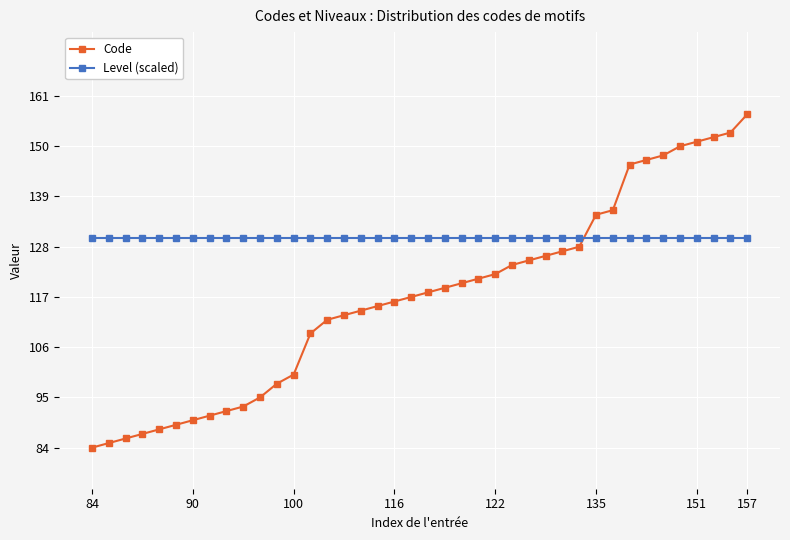

How many intersections are there between Code and Level (scaled)?

1